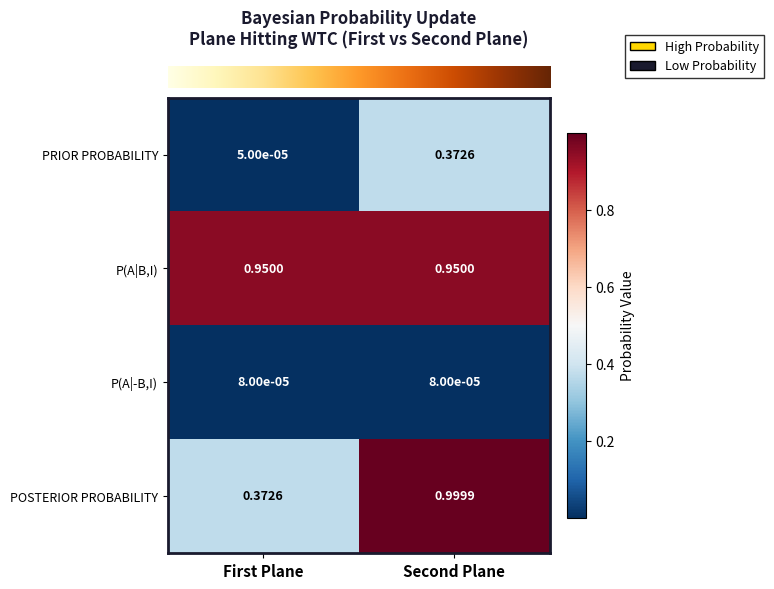

At which category is the sum across all series the highest?

Second Plane